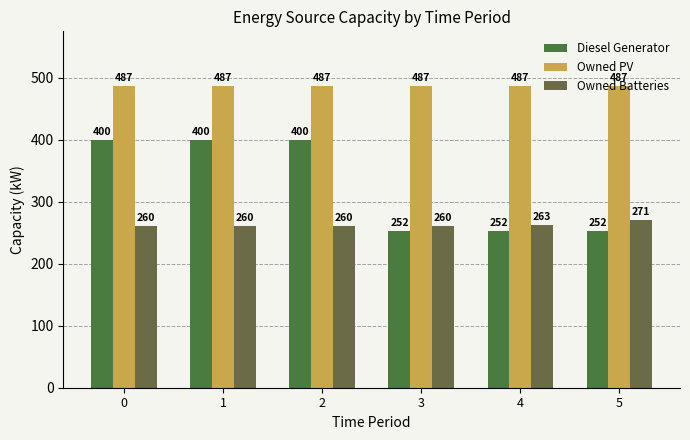

Does the chart contain any negative values?

No